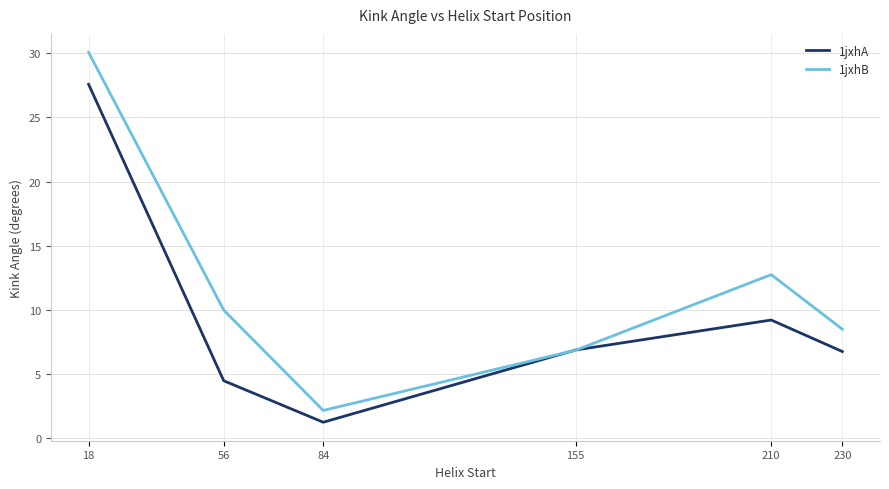

What is the difference between the highest and lowest values at 18?

2.5